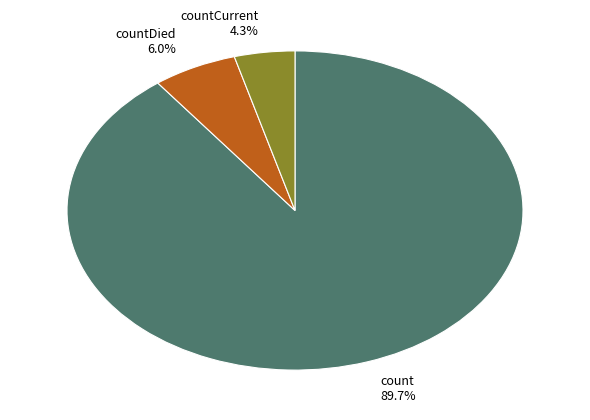

What is the ratio of the value at countDied 6.0% to the value at countCurrent 4.3%?

1.4